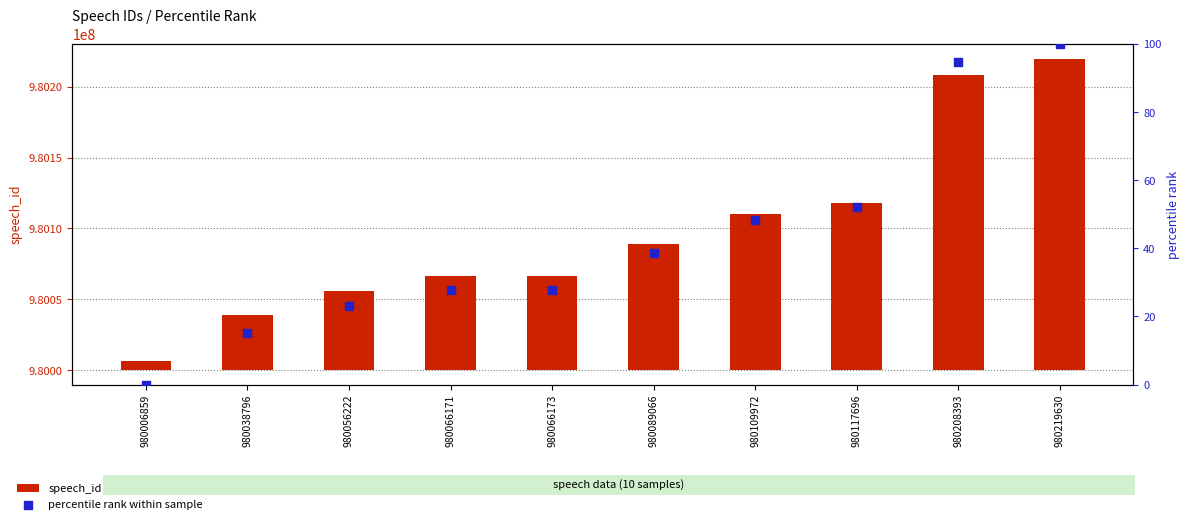

Is the value of percentile rank within sample at 980066173 greater than the value of speech_id at 980219630?

No